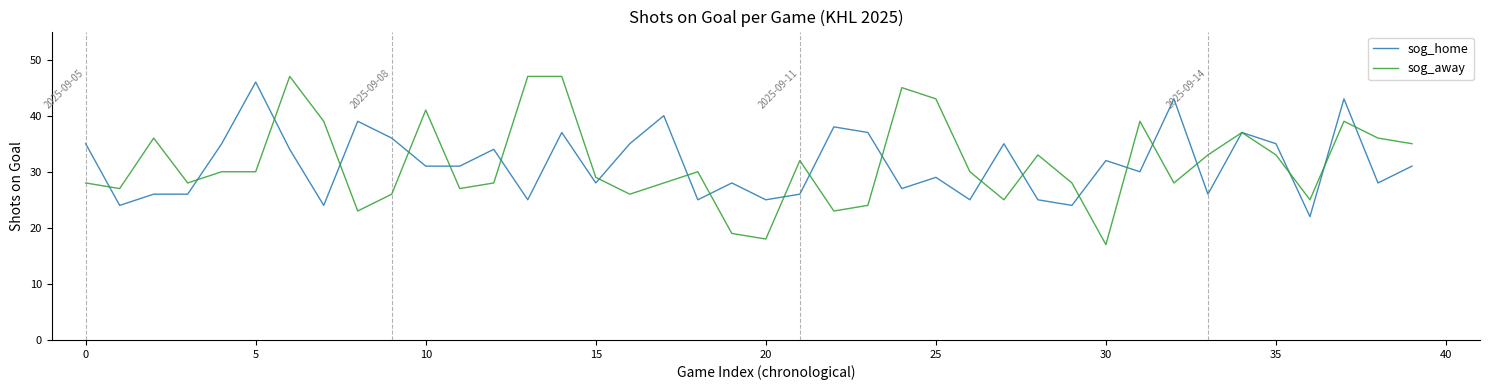

Which series has the widest spread of values?

sog_away